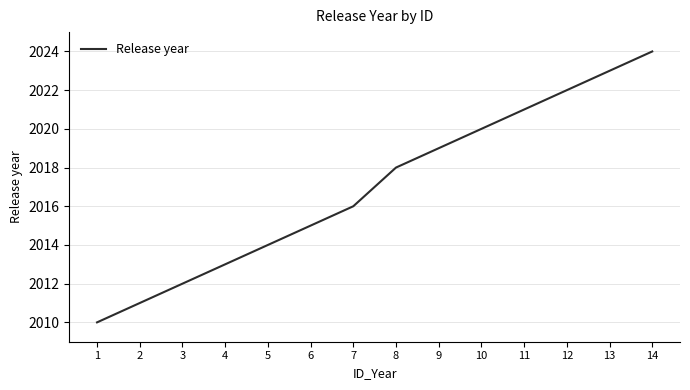

What is the difference between the maximum and minimum values?

14